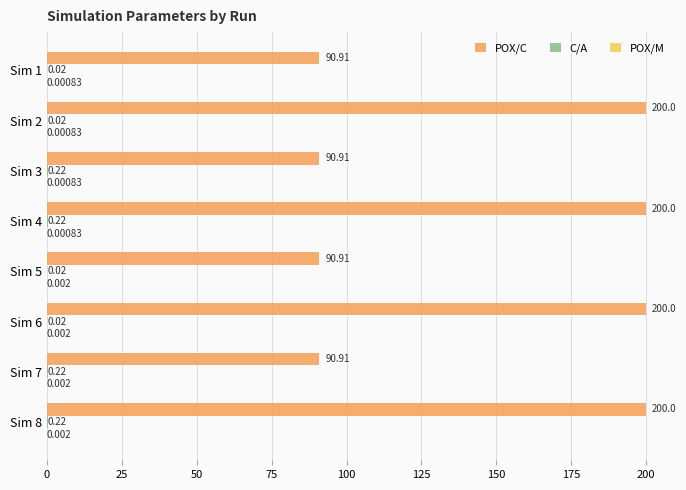

Which series has the largest total across all categories?

POX/C